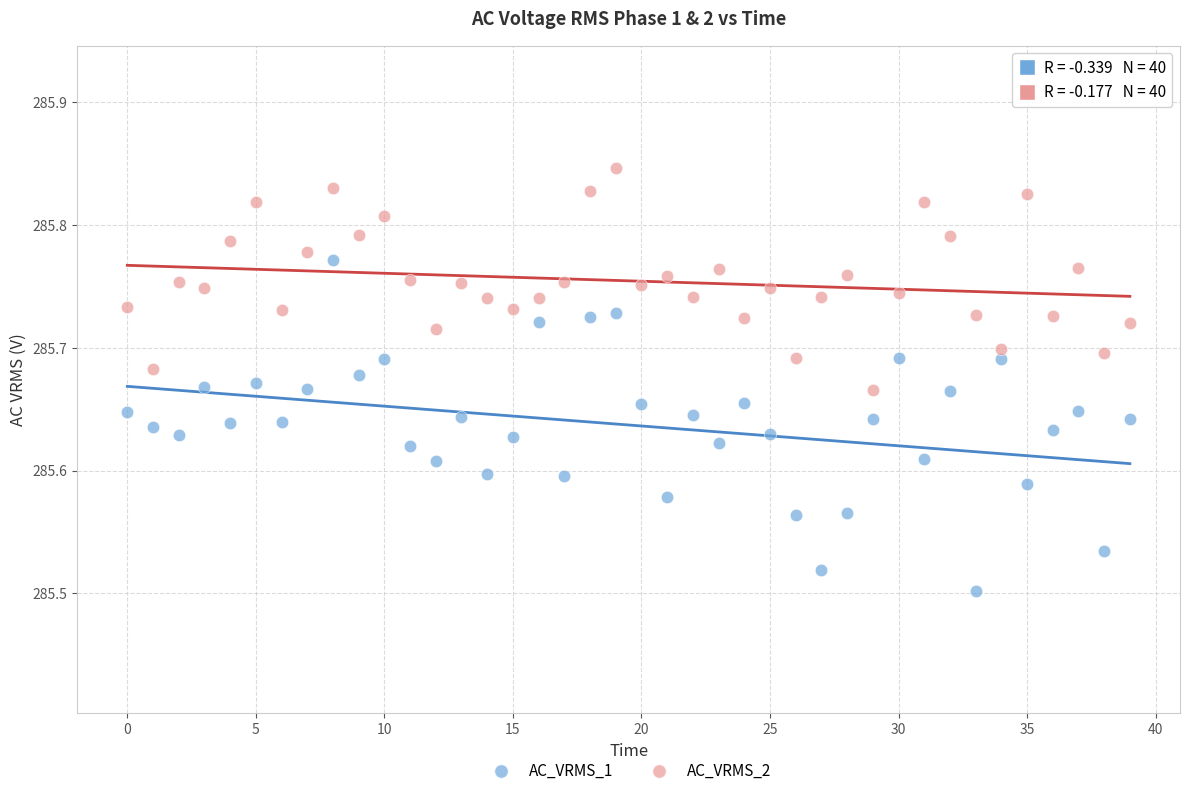

Which series reaches the minimum Y coordinate?

AC_VRMS_1